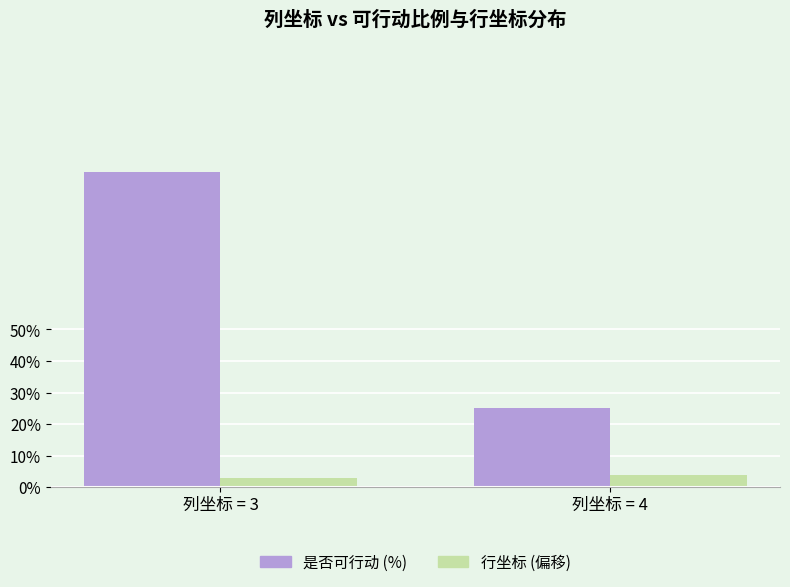

Reading left to right, transcribe all the data shown in this chart.

是否可行动 (%): 列坐标 = 3=100.0	列坐标 = 4=25.0
行坐标 (偏移): 列坐标 = 3=3.0	列坐标 = 4=3.8